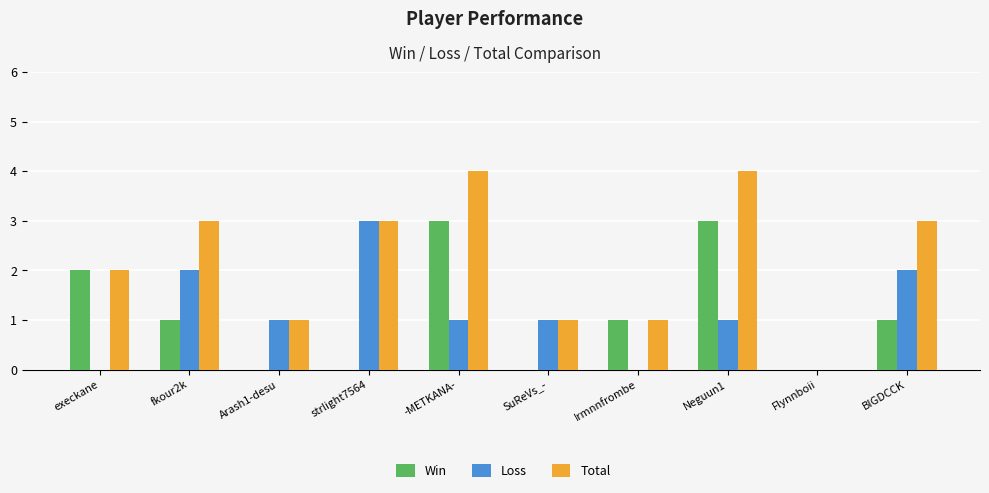

What is the average value of the Total series?

2